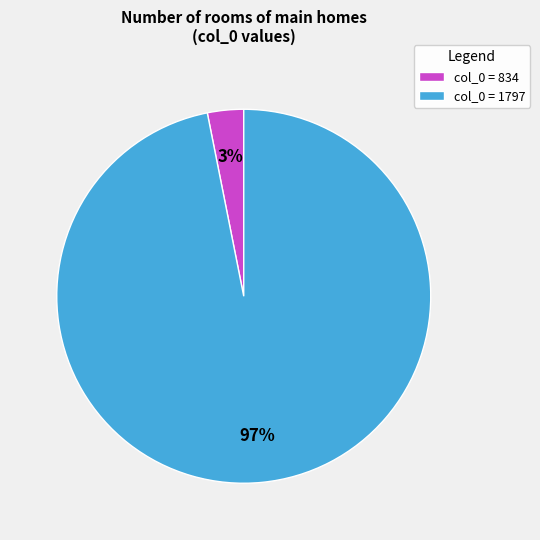

To the nearest percent, what portion does col_0 = 834 represent?

3%